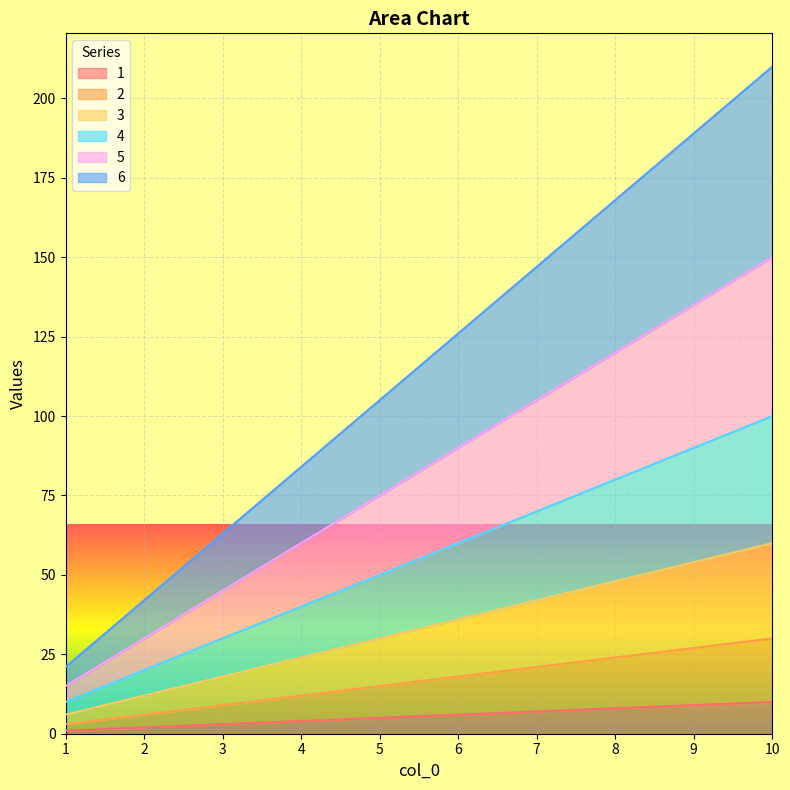

The value of 5 at 2 is 14. True or false?

False